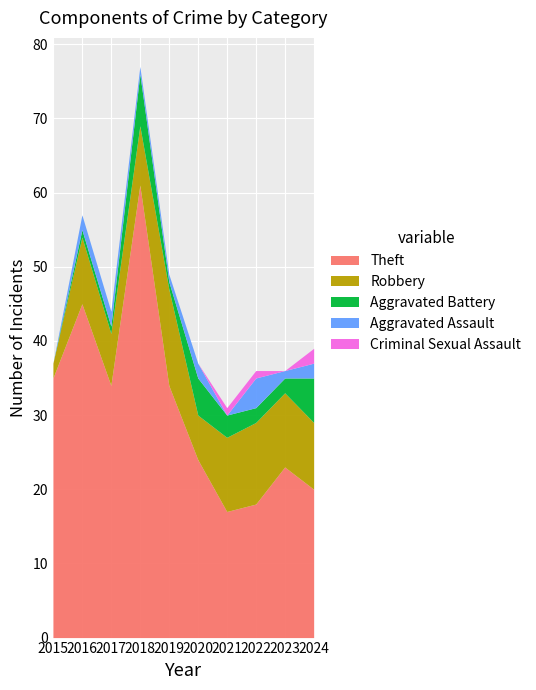

Which series changed the most between 2019 and 2022?

Theft